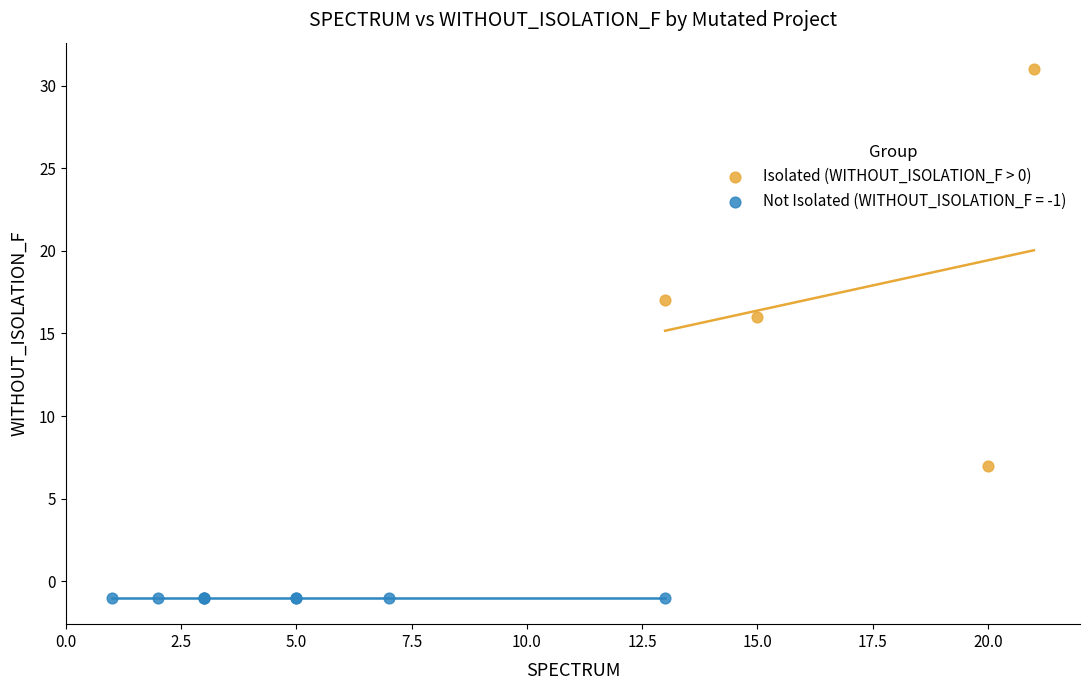

Which series contains the lowest Y value?

Not Isolated (WITHOUT_ISOLATION_F = -1)